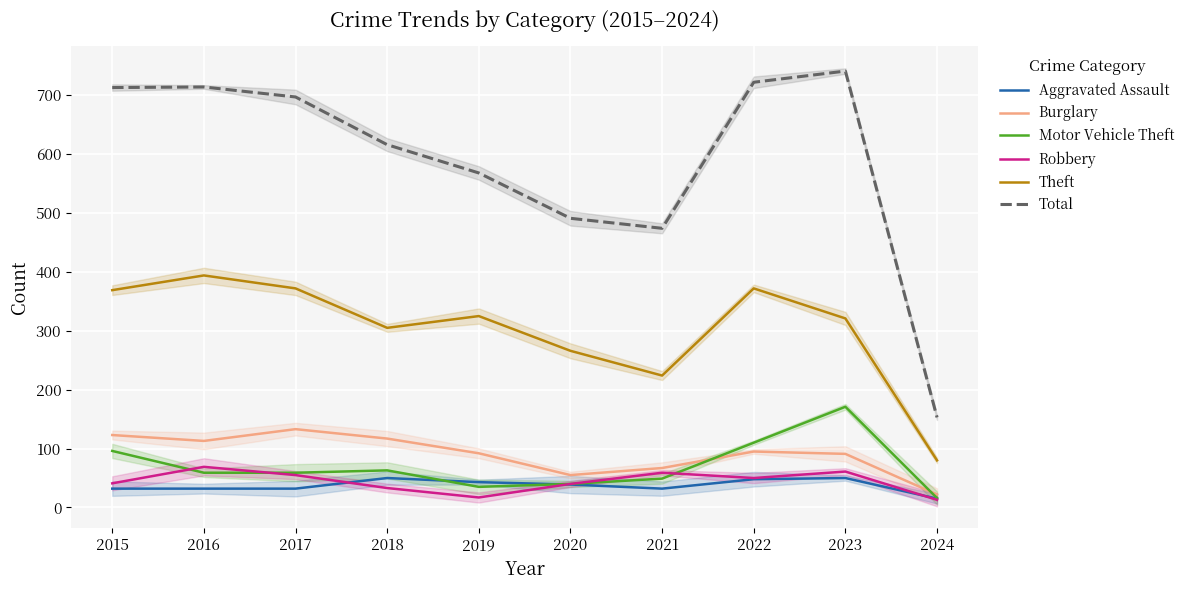

Between 2017 and 2024, which series saw the biggest shift?

Total